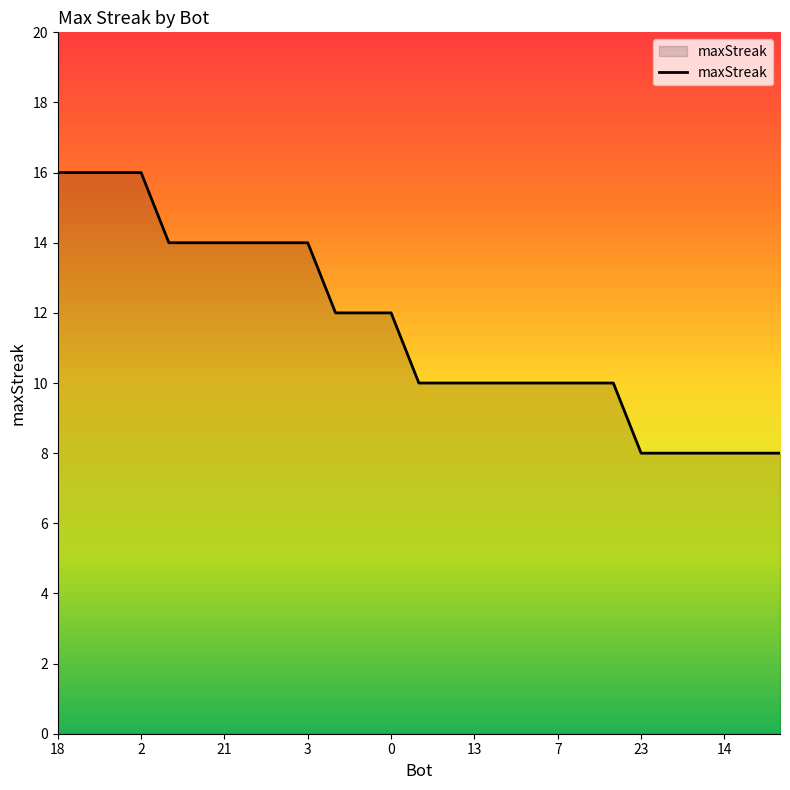

What is the maximum value shown in the chart?

16